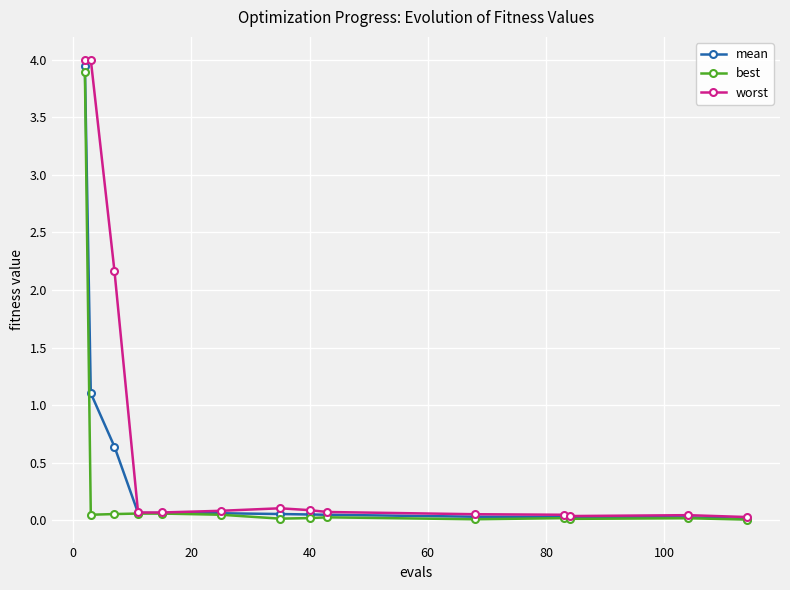

Which series has the widest spread of values?

worst